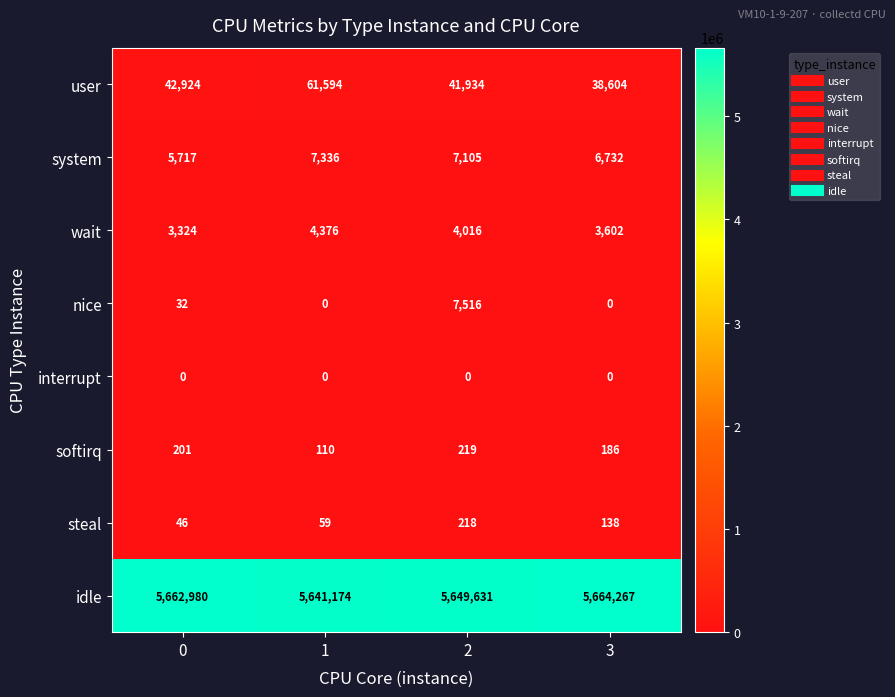

Which category has the highest value in the idle series?

3